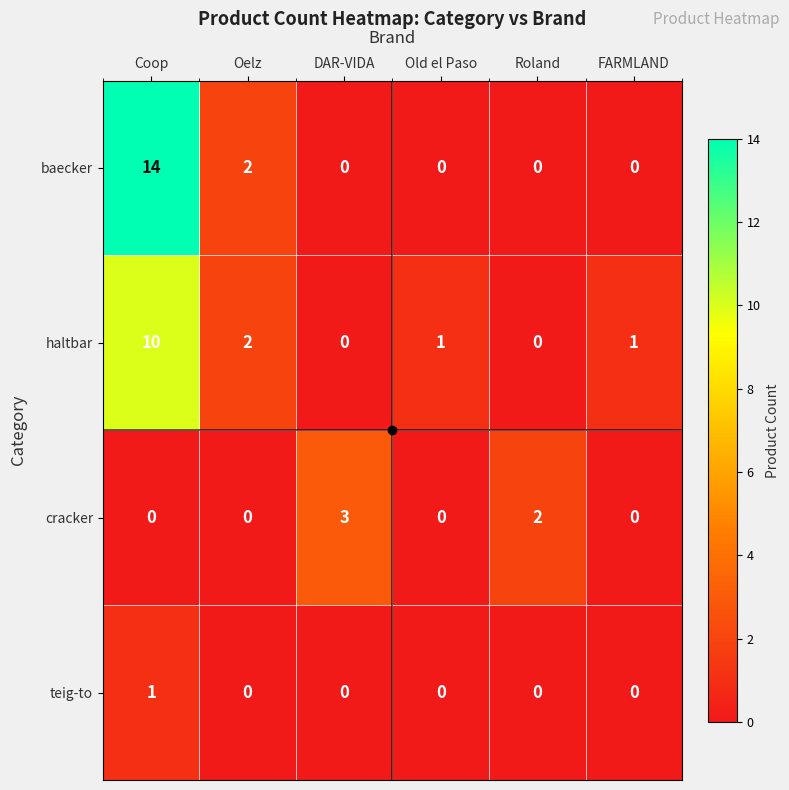

Which series has the widest spread of values?

baecker